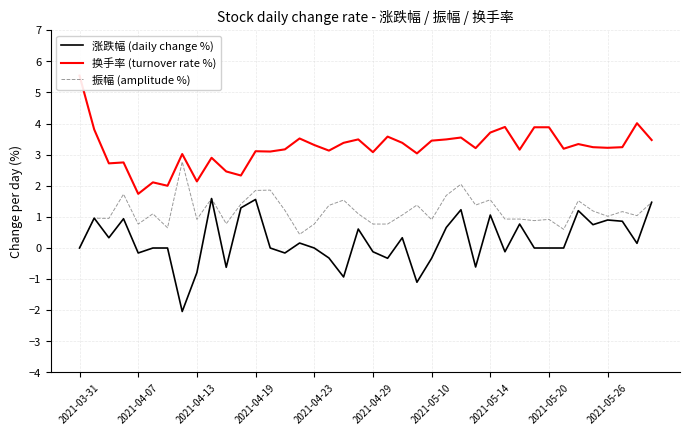

What is the sum of the 换手率 (turnover rate %) values at 27 and 20?

6.3